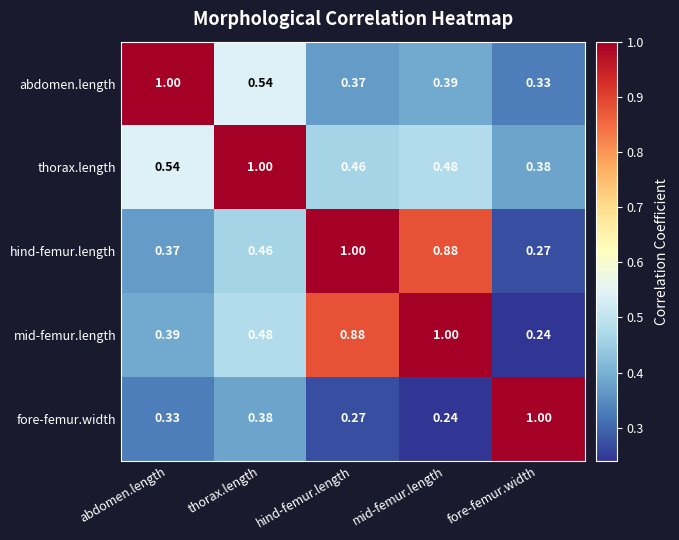

At which category is the sum across all series the highest?

mid-femur.length